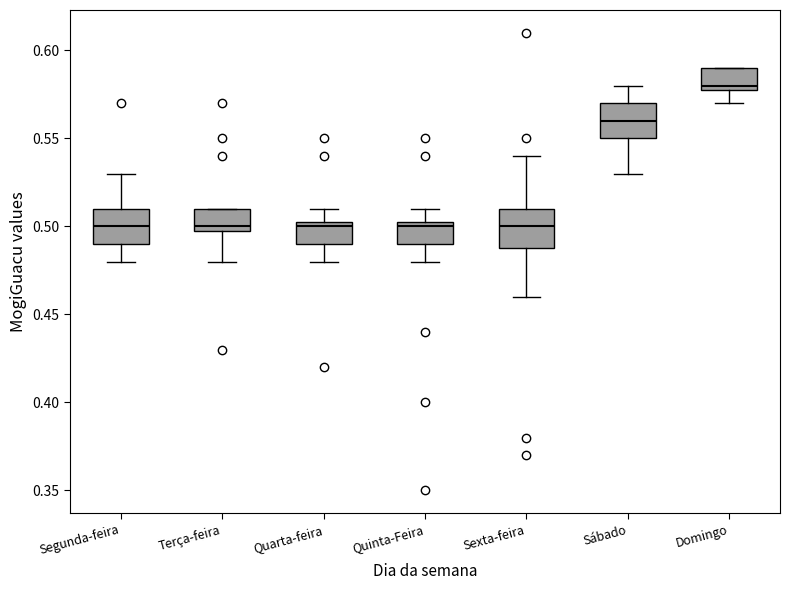

Reading left to right, transcribe this box plot: for each box, give where its median line is, the range the box spans, and where its two whiskers end, as read against the y-axis. The values are not printed on the chart, so give them approximately, as read against the axis.

Segunda-feira: median 0.500, box 0.490 to 0.510, whiskers 0.480 to 0.530
Terça-feira: median 0.500 (just above the box's lower edge), box 0.500 to 0.510, whiskers 0.480 to 0.510
Quarta-feira: median 0.500, box 0.490 to 0.505, whiskers 0.480 to 0.510
Quinta-Feira: median 0.500, box 0.490 to 0.505, whiskers 0.480 to 0.510
Sexta-feira: median 0.500, box 0.490 to 0.510, whiskers 0.460 to 0.540
Sábado: median 0.560, box 0.550 to 0.570, whiskers 0.530 to 0.580
Domingo: median 0.580 (just above the box's lower edge), box 0.580 to 0.590, whiskers 0.570 to 0.590